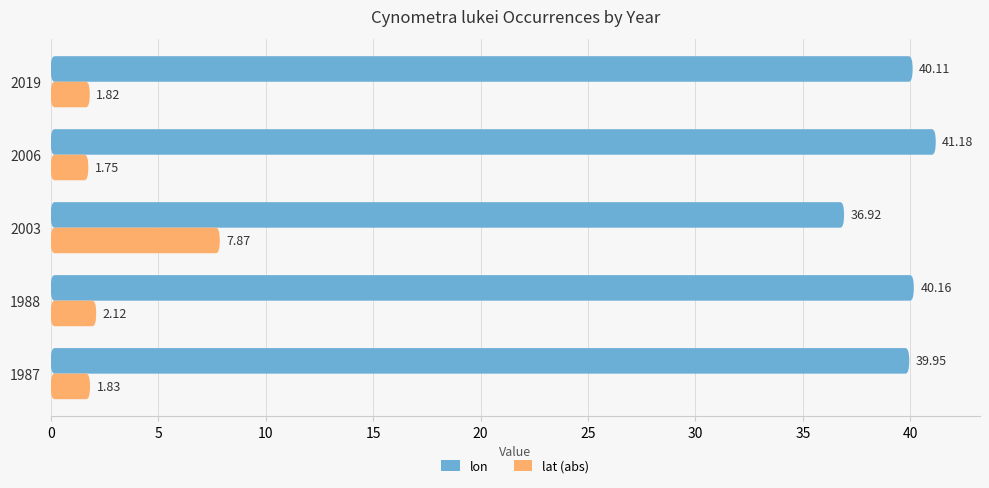

Between 1987 and 2019, which series saw the biggest shift?

lon